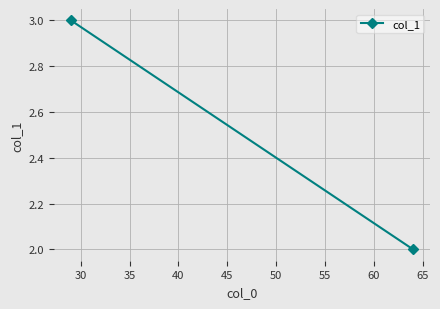

What is the difference between the maximum and minimum values?

1